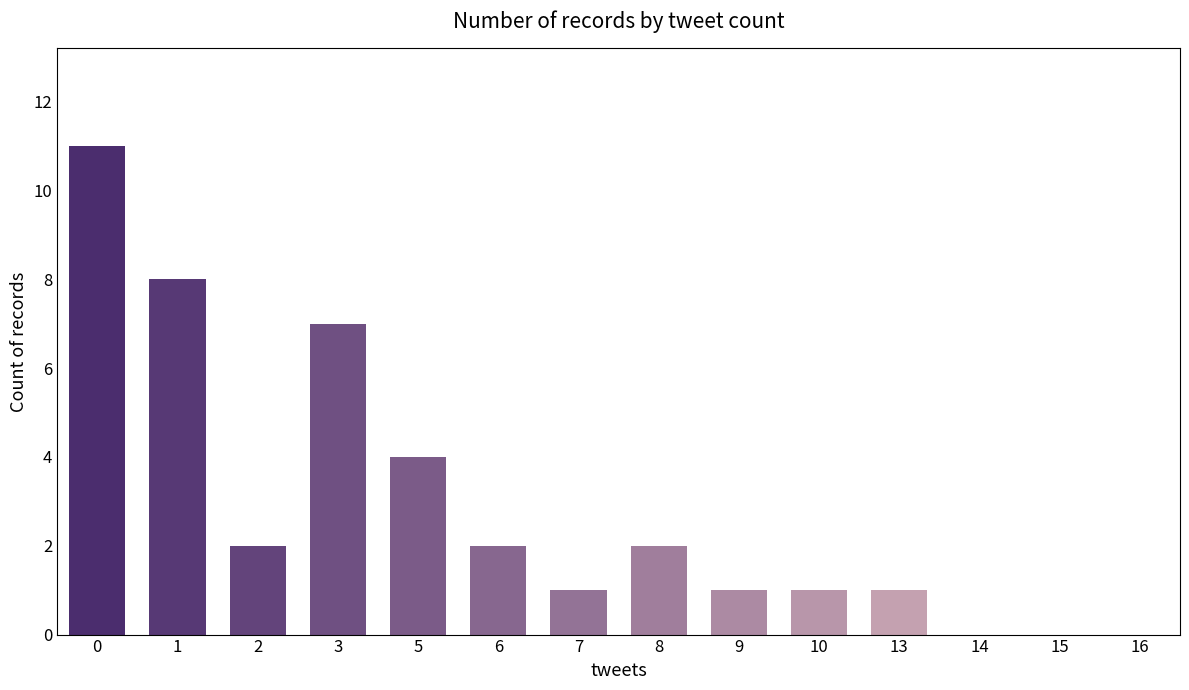

How many distinct data groups are displayed?

1